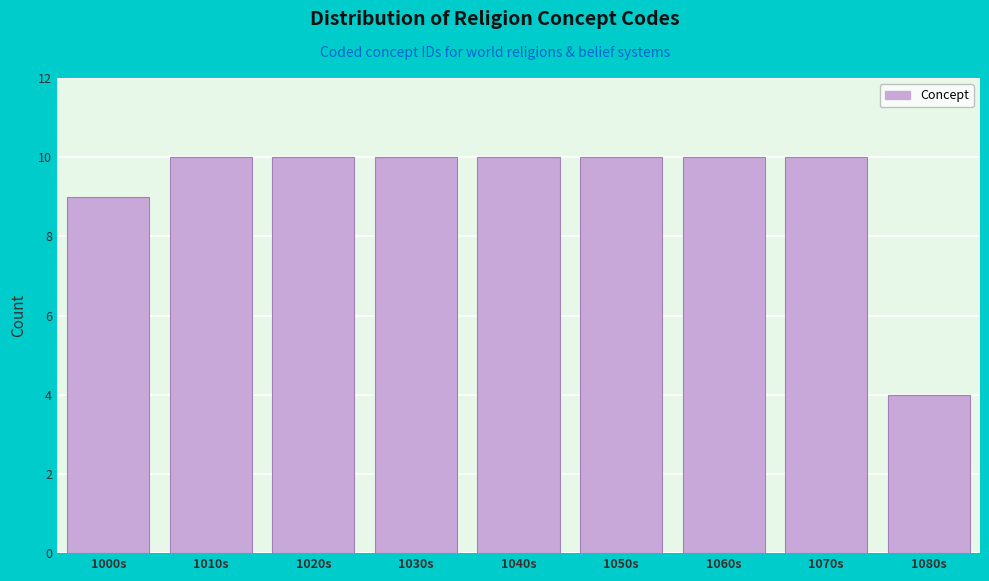

Reading right to left, extract all data points from this chart.

4	10	10	10	10	10	10	10	9